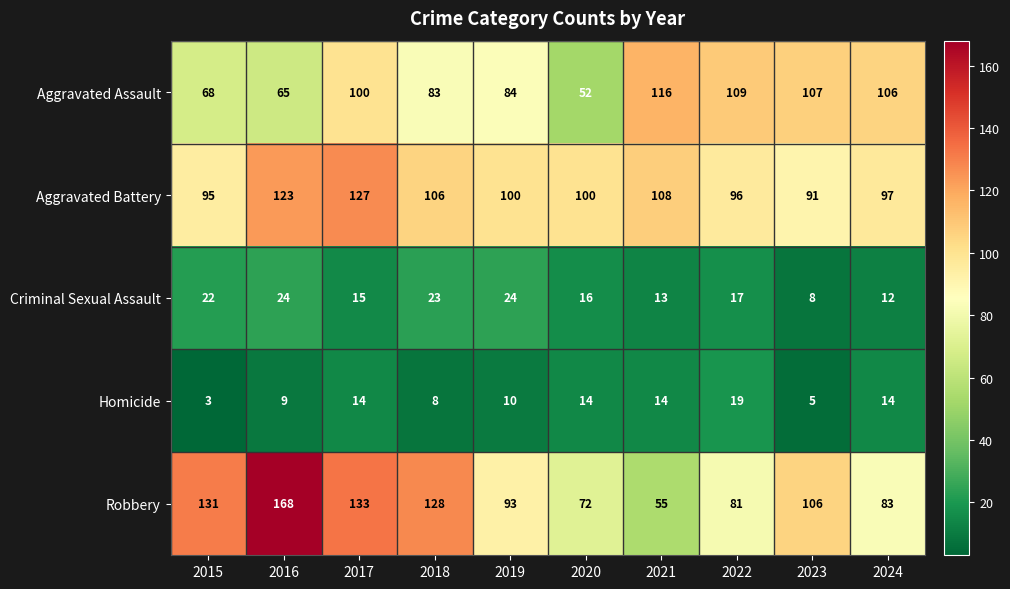

Which series has the largest total across all categories?

Robbery